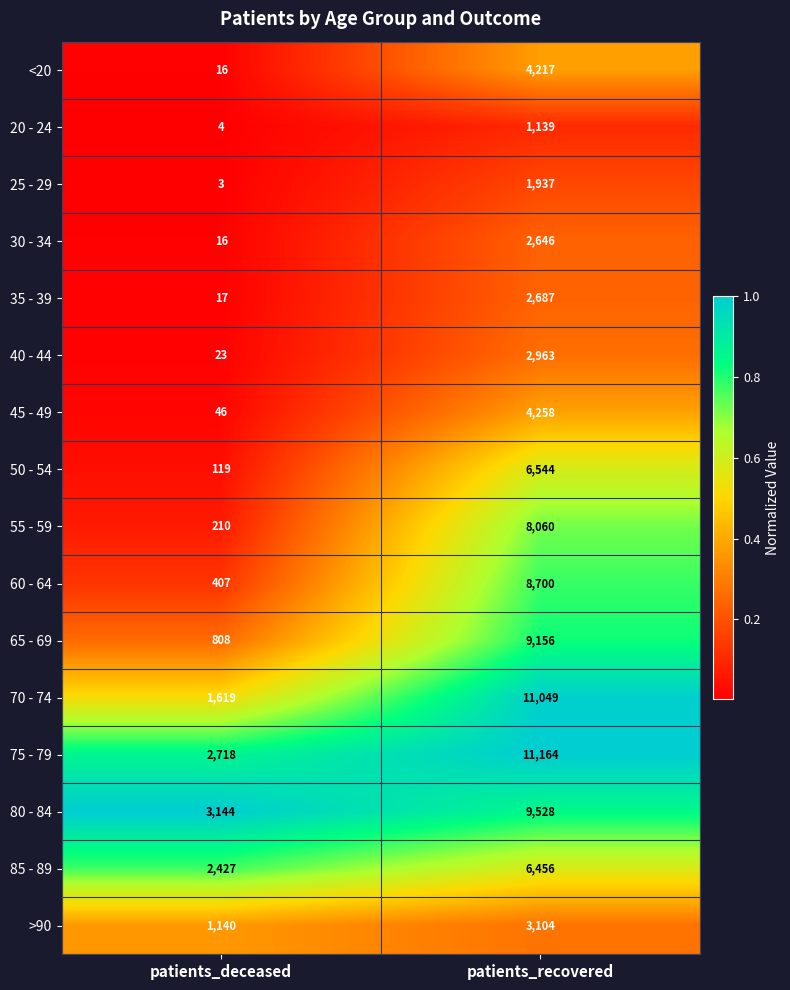

What is the difference between the <20 values at patients_recovered and patients_deceased?

4201